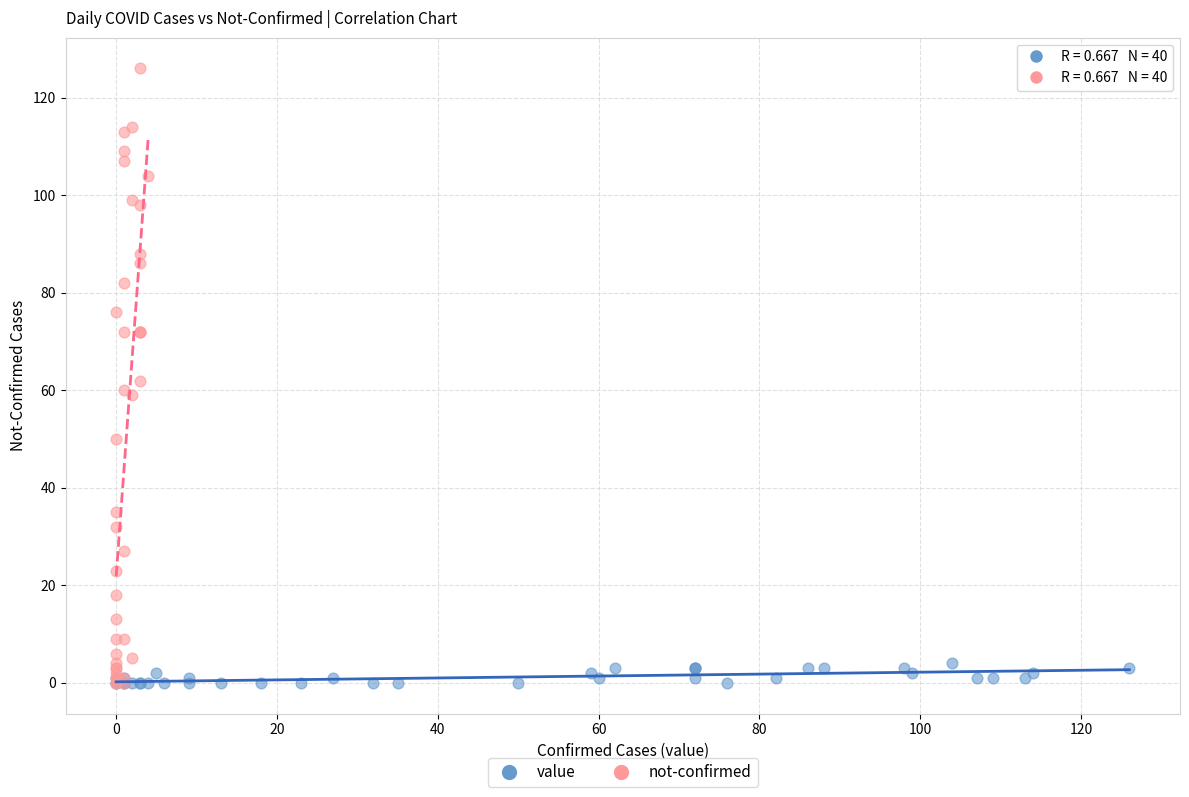

Which series reaches the maximum Y coordinate?

not-confirmed